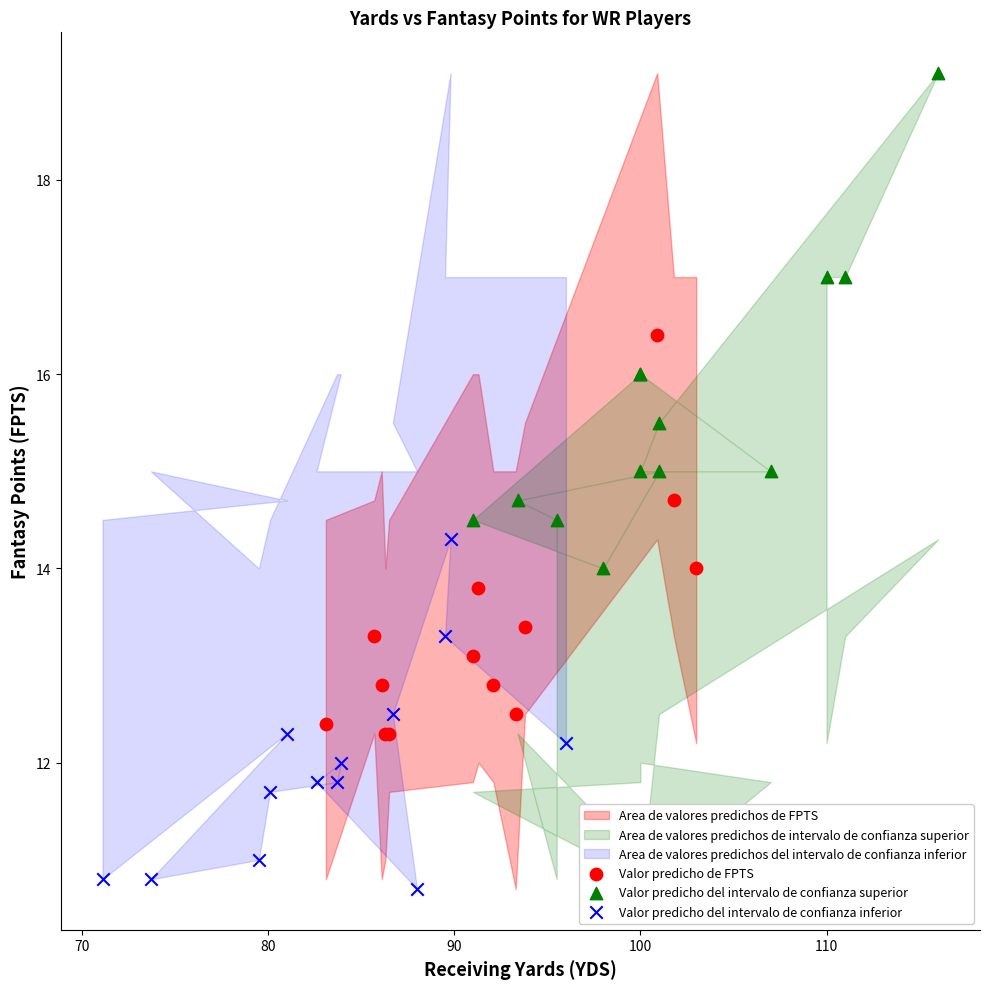

Which series contains the lowest Y value?

Valor predicho del intervalo de confianza inferior